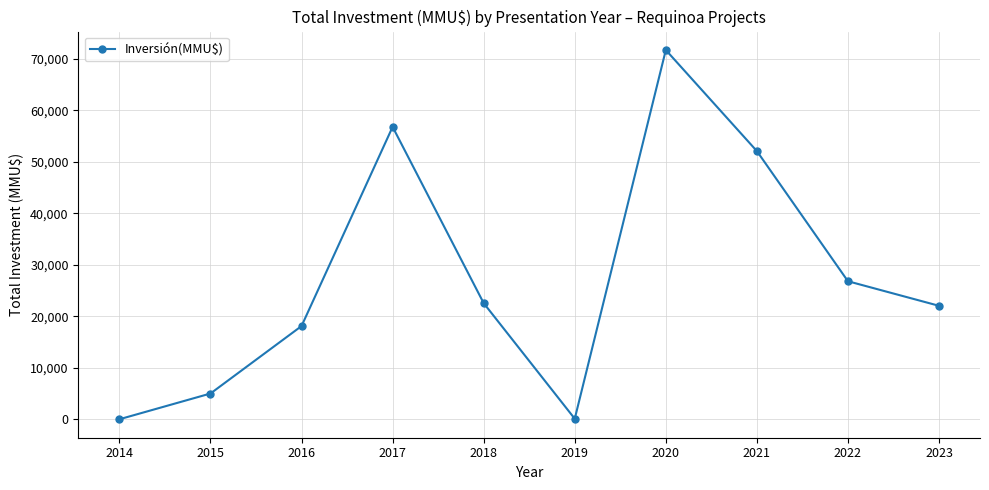

The value at 2021 is 52072. True or false?

True